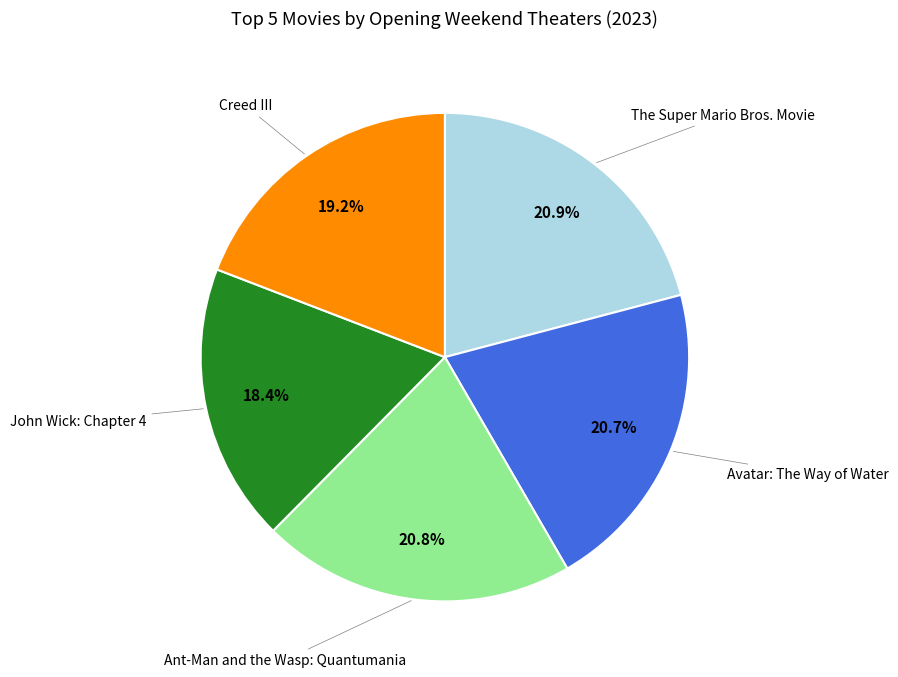

Does any single category account for the majority?

No